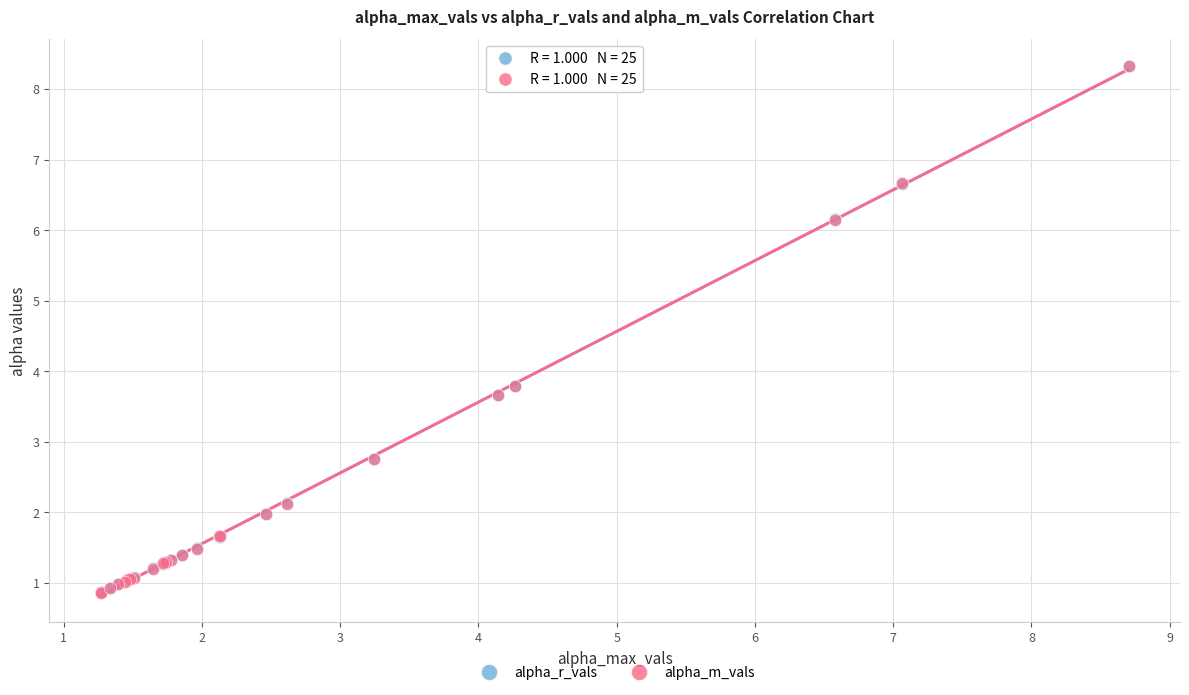

What are all the series names shown in the legend?

alpha_r_vals, alpha_m_vals